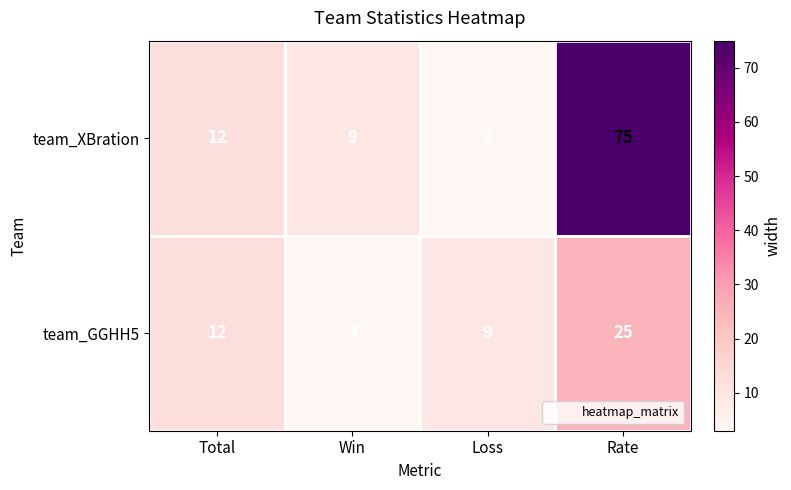

Which series has the largest range (max minus min)?

team_XBration